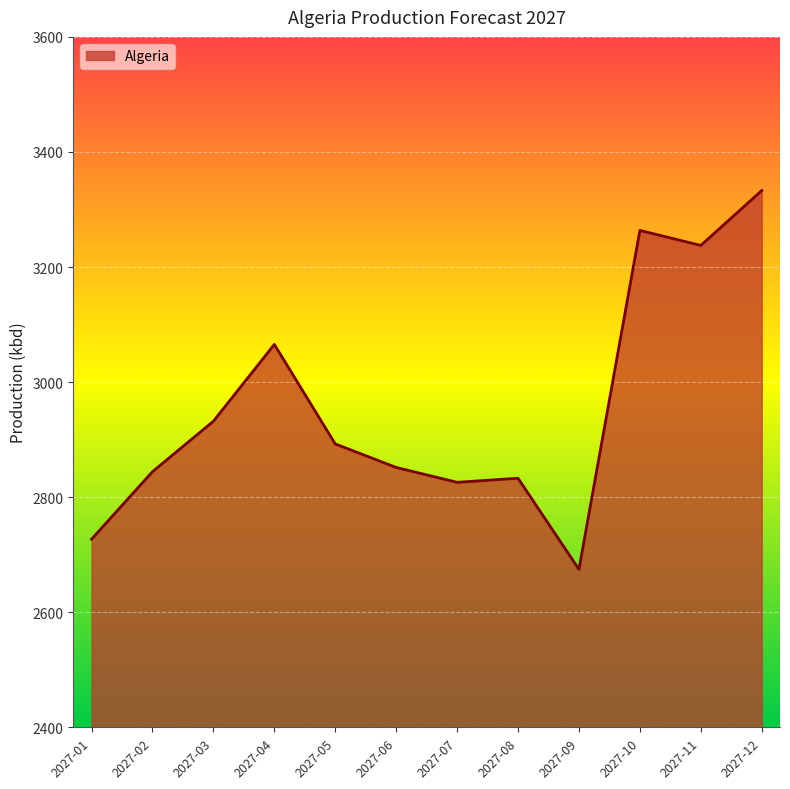

Read the value at 2027-02.

2844.4